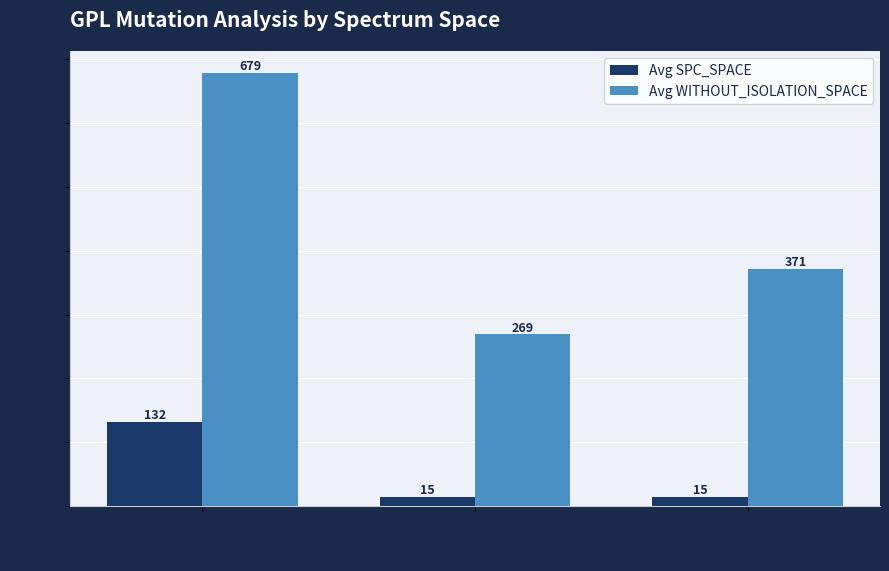

Between 967 and 969, which series saw the biggest shift?

Avg WITHOUT_ISOLATION_SPACE